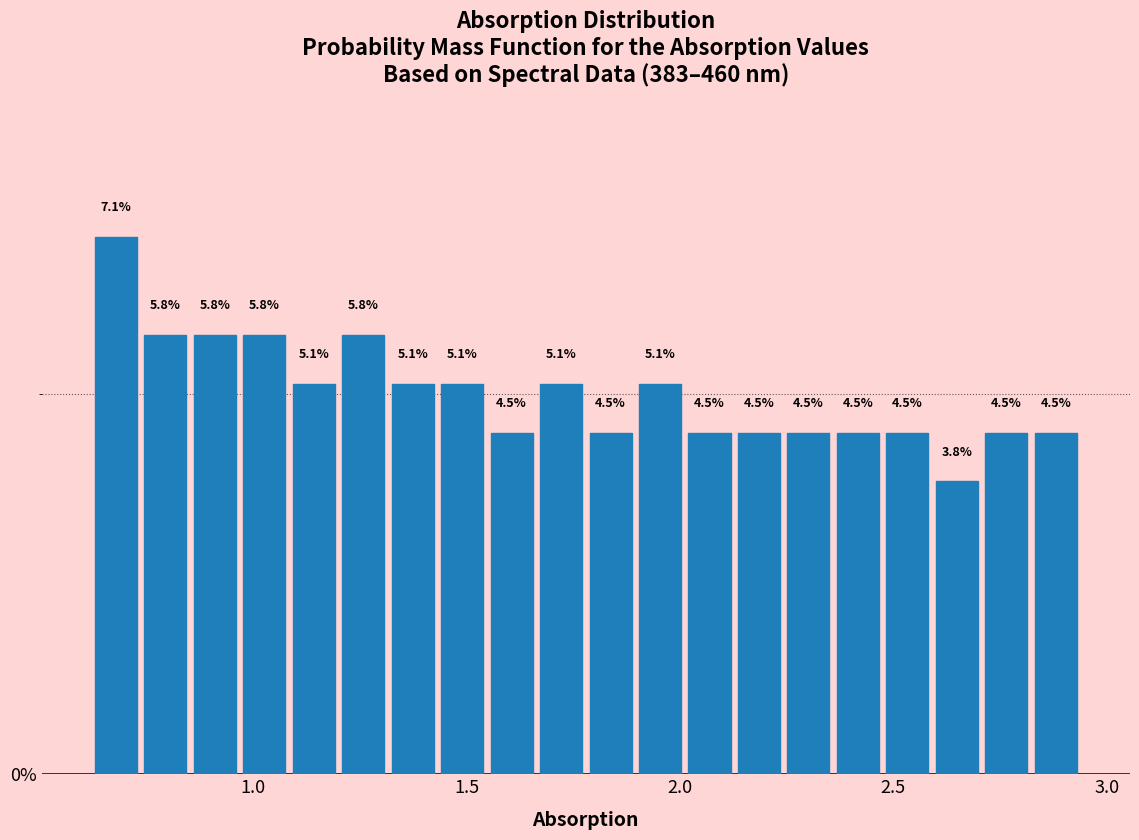

Around what value on the x-axis is the tallest bar? Give the approximate position of its centre, as read against the axis.

0.70